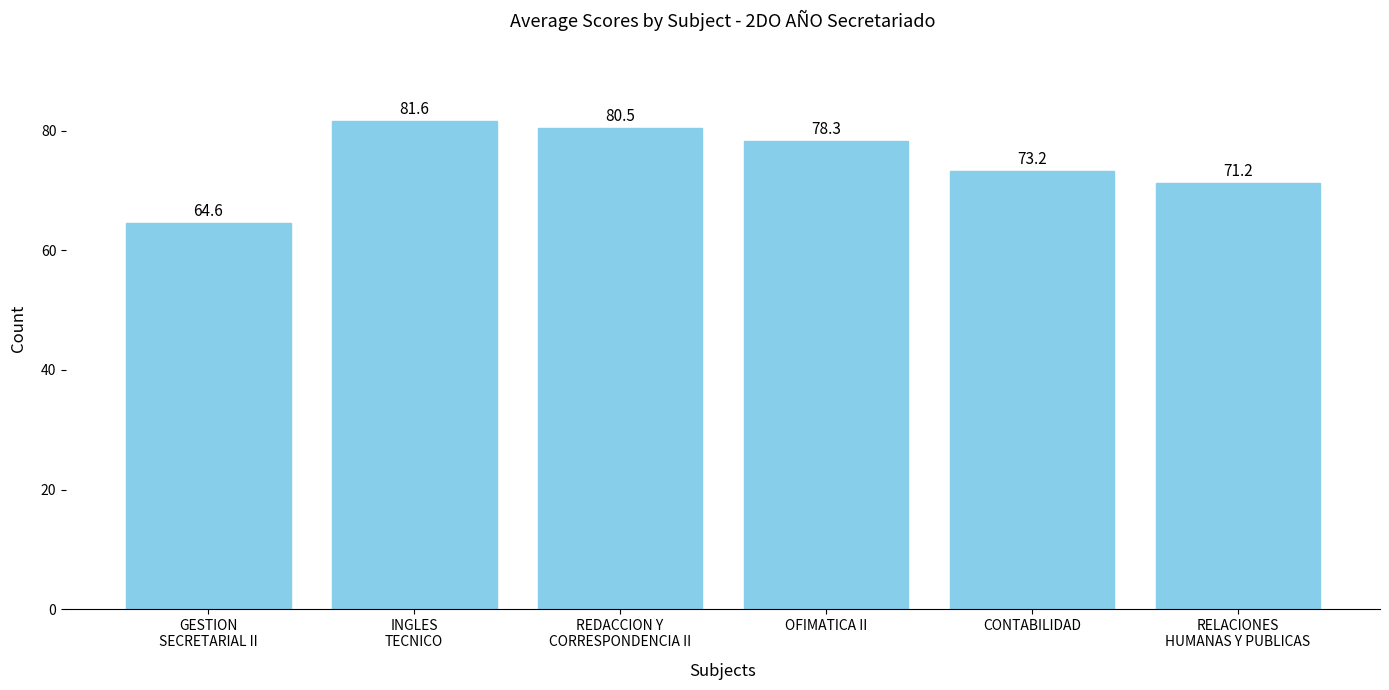

How many bars are there in total?

6